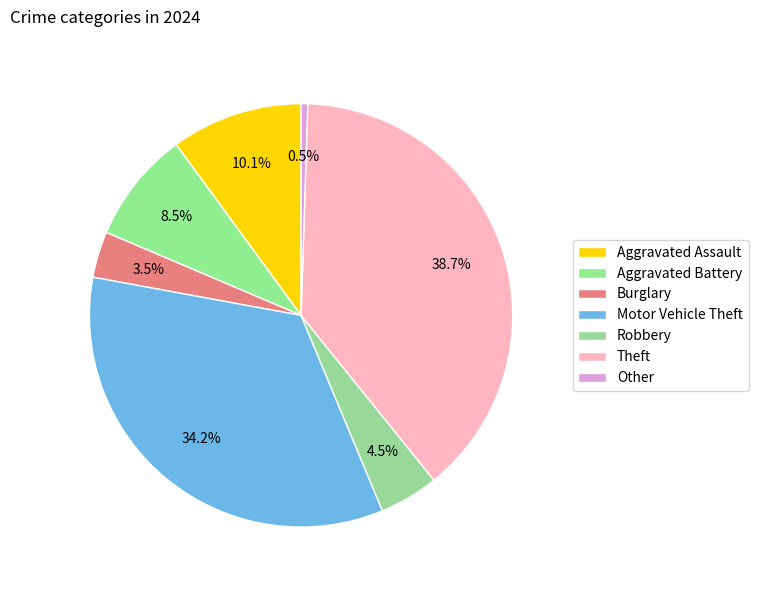

Is it true that Theft is 33% of the pie?

False